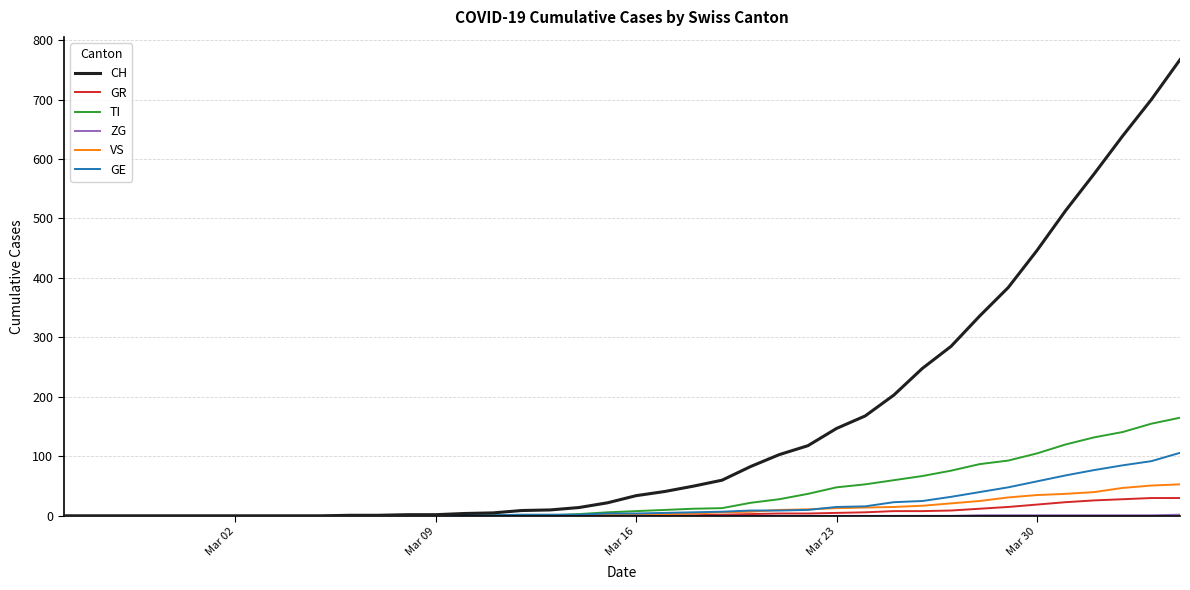

Which series has the largest range (max minus min)?

CH